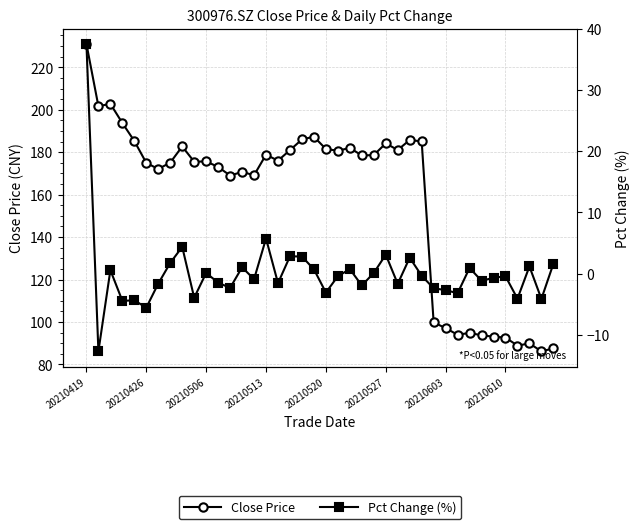

True or false: Pct Change (%) and Close Price cross at least once.

False